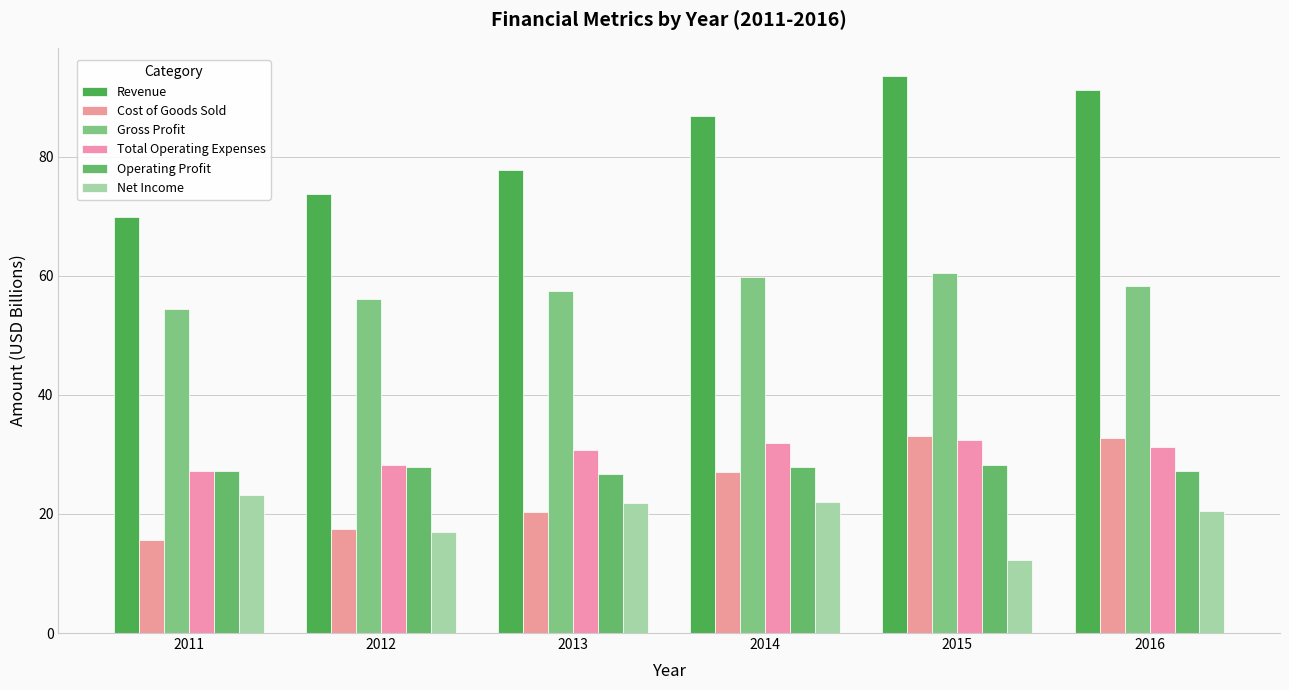

List the series in order of their peak value, highest first.

Revenue, Gross Profit, Cost of Goods Sold, Total Operating Expenses, Operating Profit, Net Income